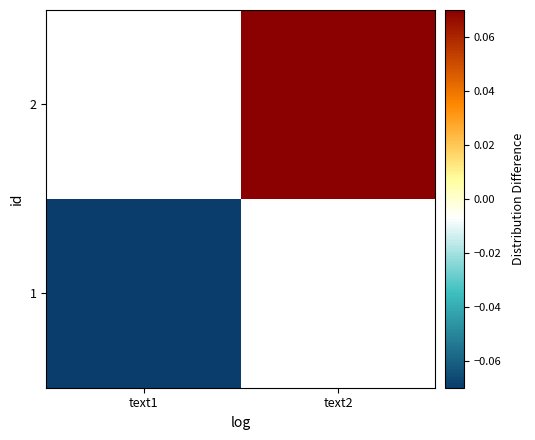

At how many categories does at least one series exceed 0?

1